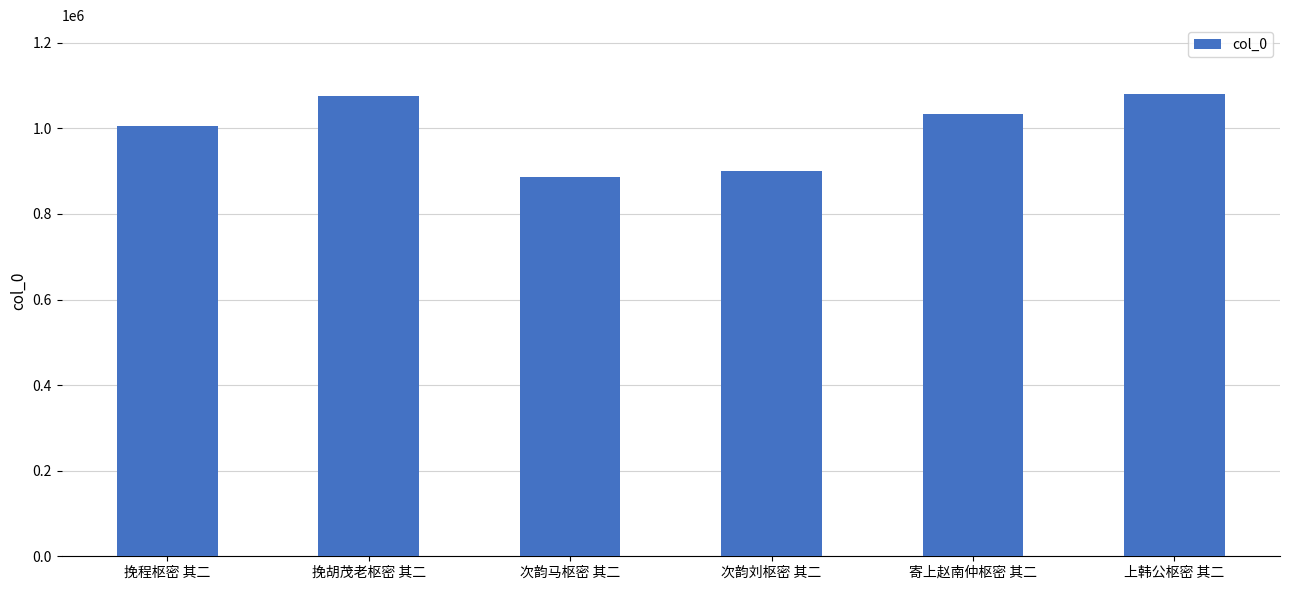

What is the label of the 5th bar from the right?

挽胡茂老枢密 其二